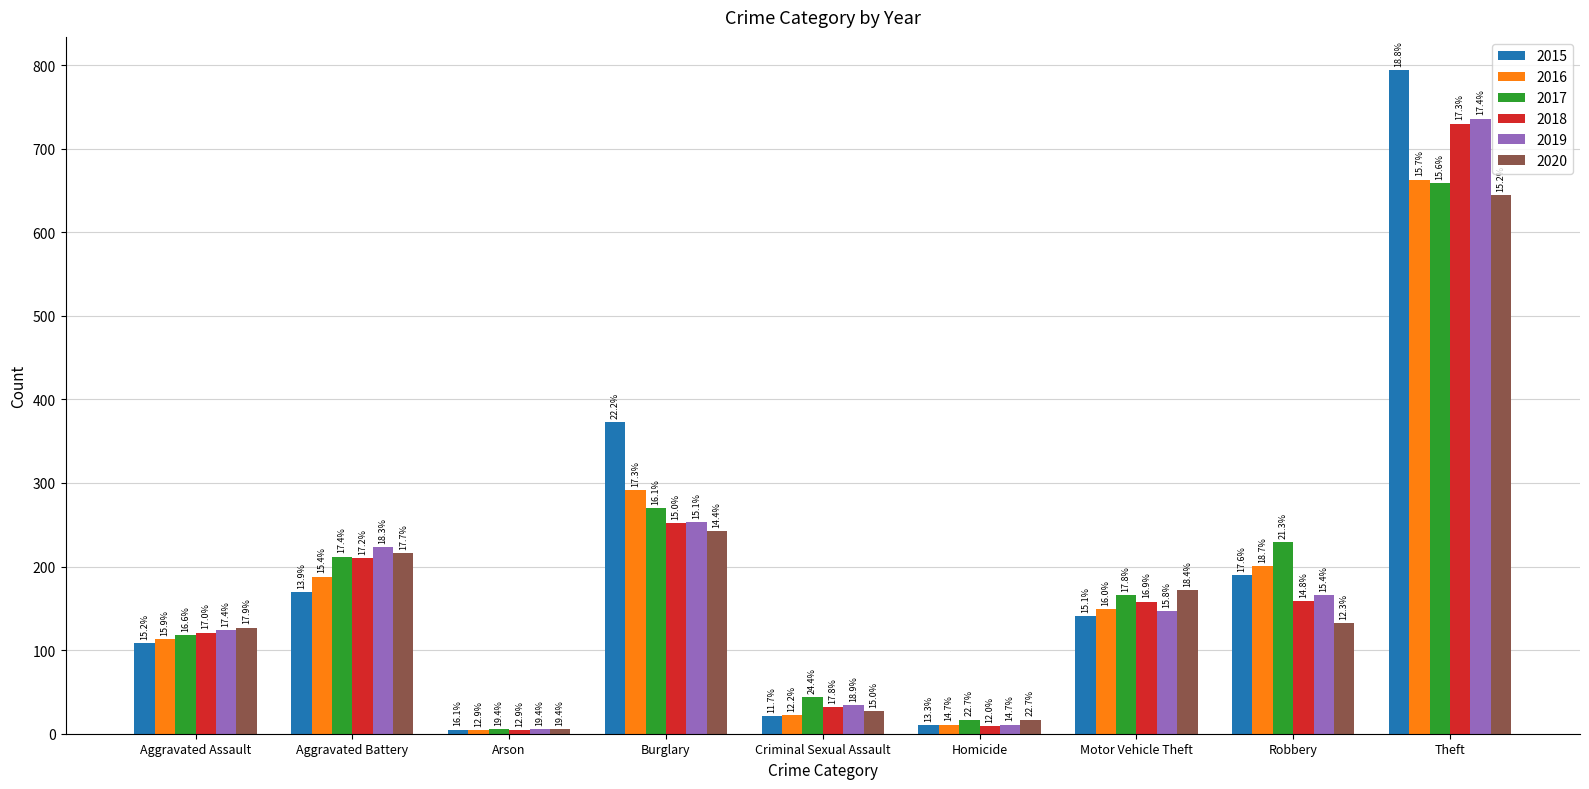

The value of 2016 at Criminal Sexual Assault is 36. True or false?

False